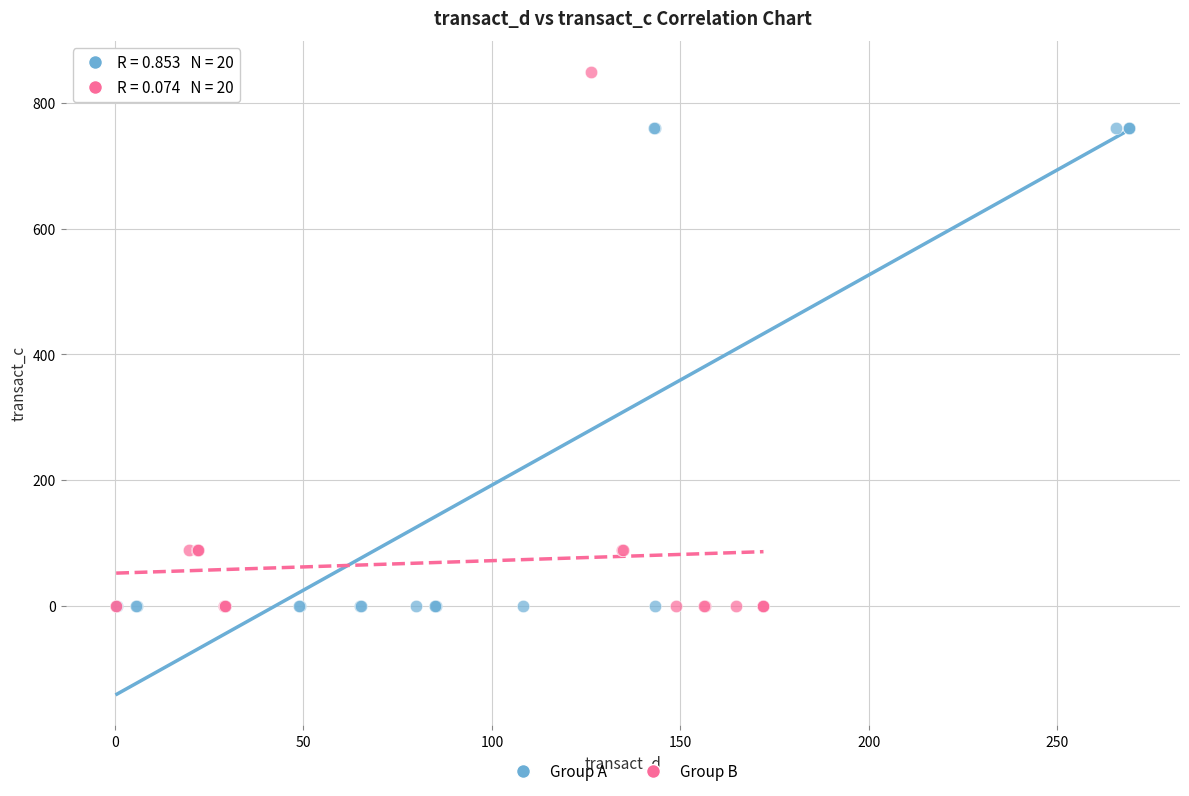

Which series reaches the maximum Y coordinate?

Group B